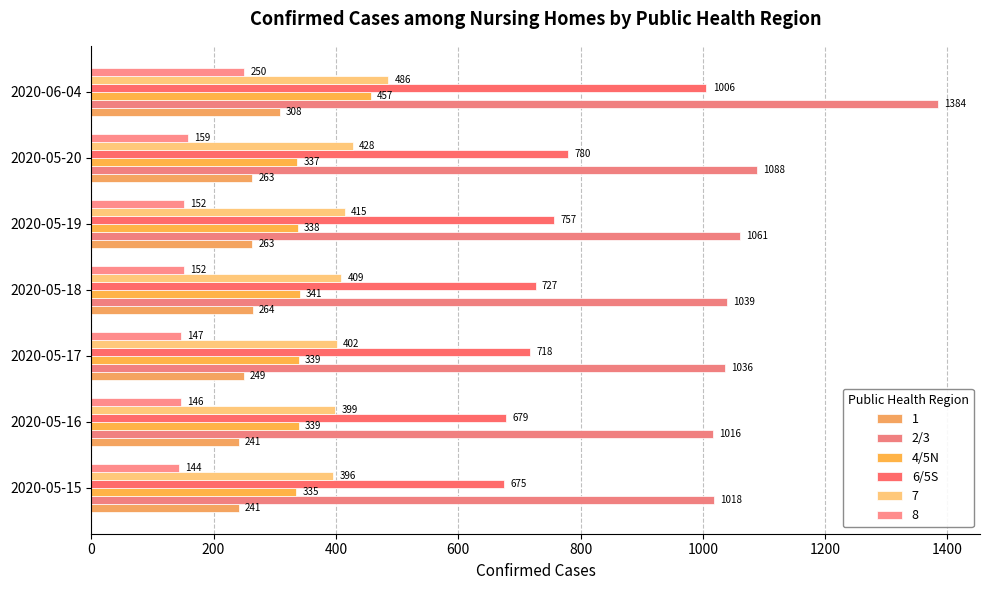

How many distinct data groups are displayed?

6